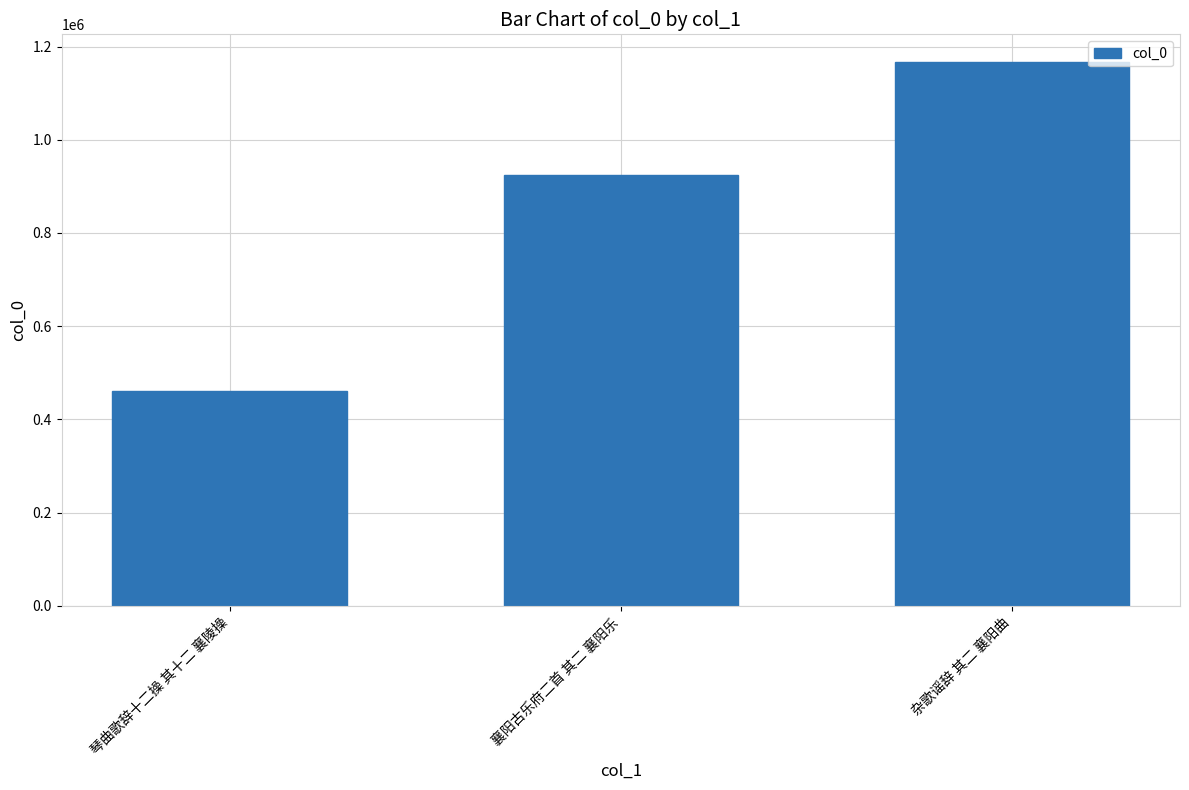

Which label corresponds to the smallest value in the chart?

琴曲歌辞十二操 其十二 襄陵操